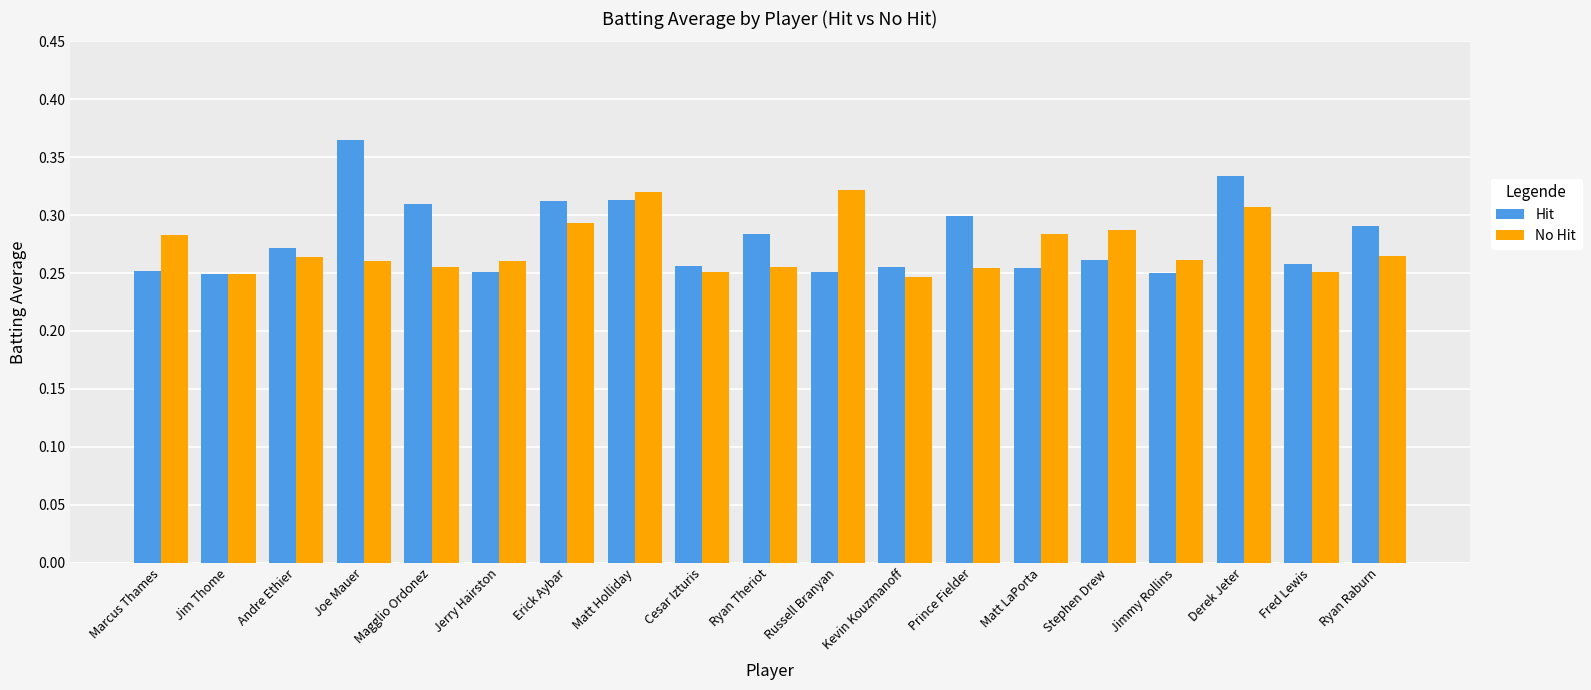

How many Hit values are between 0 and 1?

19